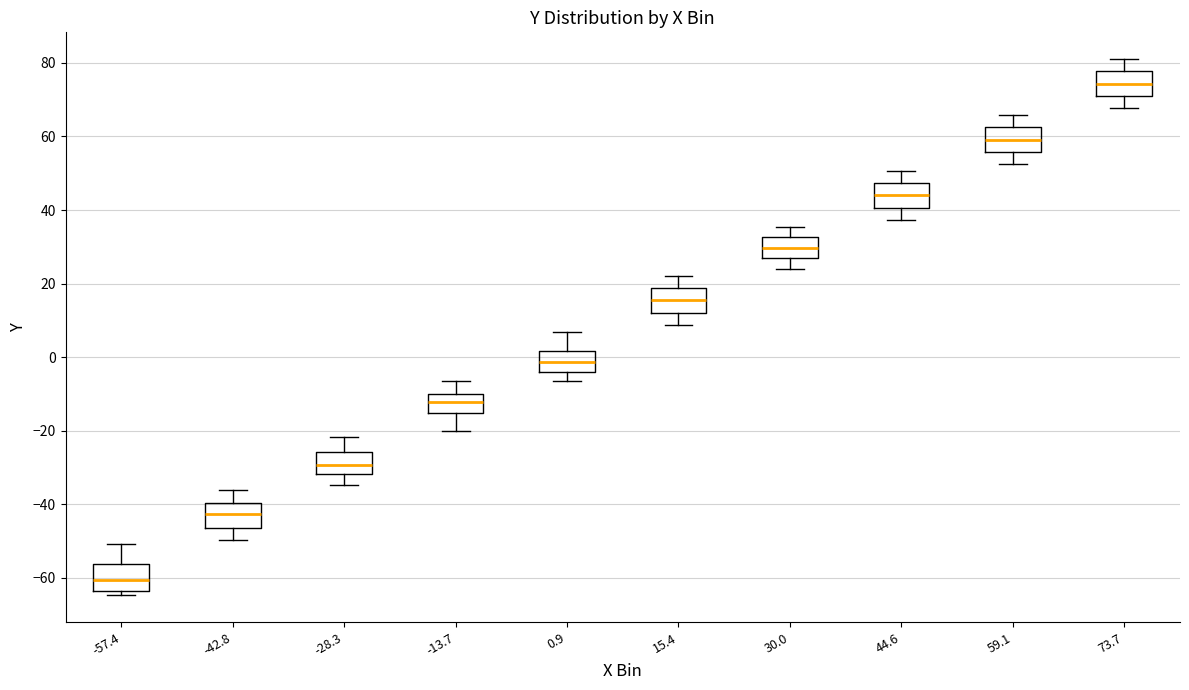

Where does the lower whisker of the box at x = -42.8 end on the y-axis? The values are not printed on the chart, so give them approximately, as read against the axis.

-50